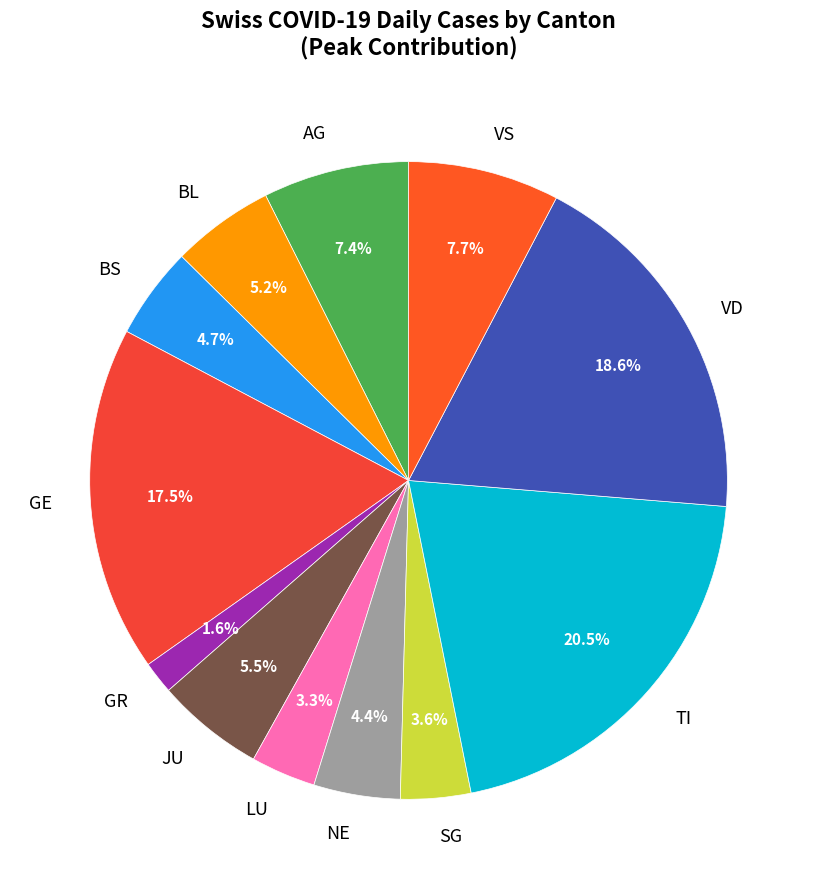

Which has a higher value, SG or BS?

BS